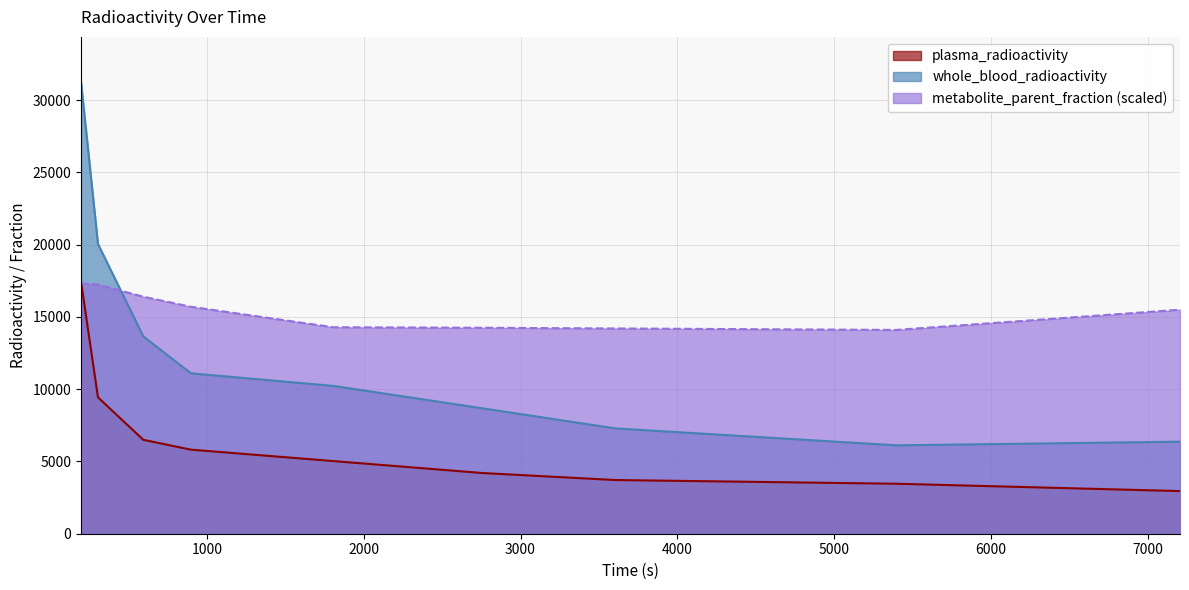

Where is whole_blood_radioactivity nearest to the value 18679?

304.8